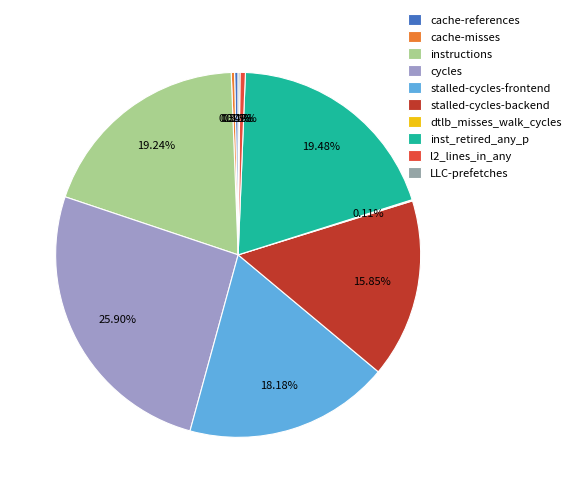

Rank the categories by value from highest to lowest.

cycles, inst_retired_any_p, instructions, stalled-cycles-frontend, stalled-cycles-backend, l2_lines_in_any, cache-references, cache-misses, LLC-prefetches, dtlb_misses_walk_cycles